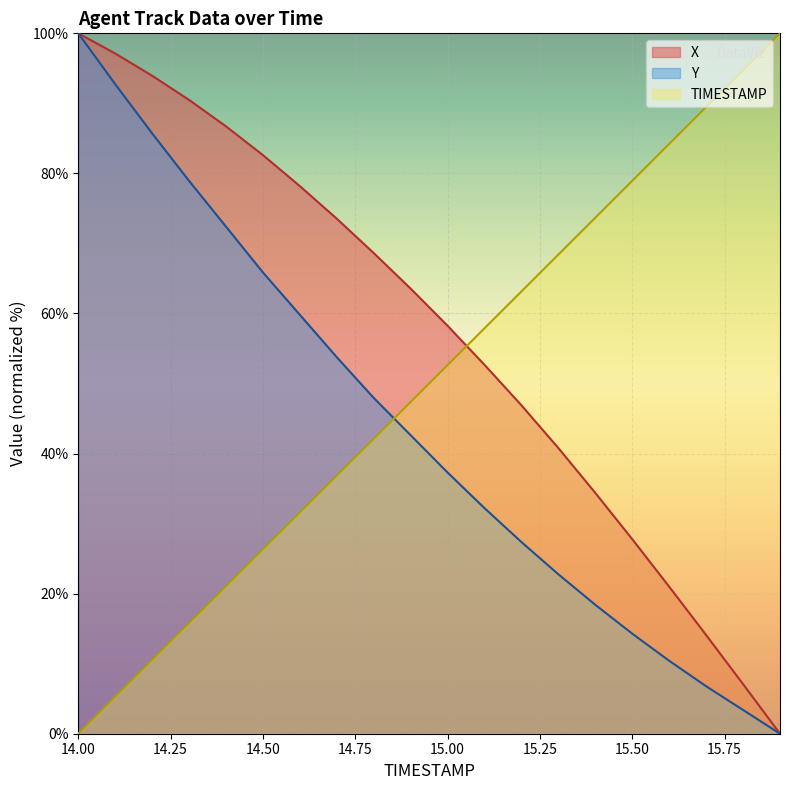

List the series in order of their peak value, lowest first.

X, Y, TIMESTAMP